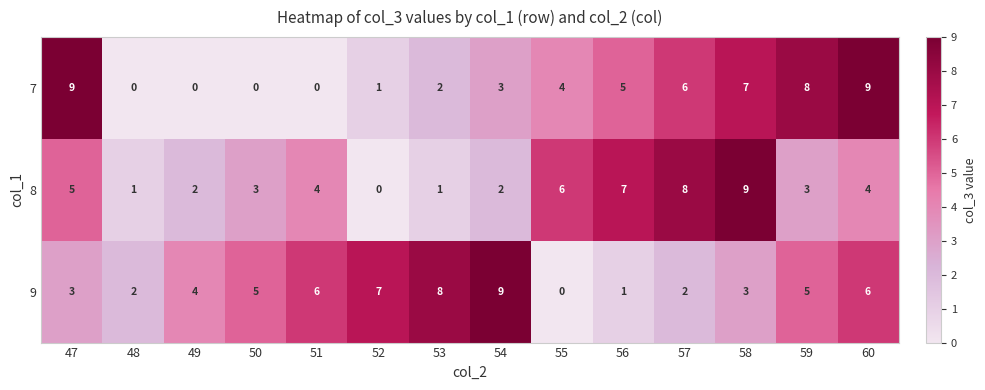

What is the difference between the highest and lowest values at 49?

4